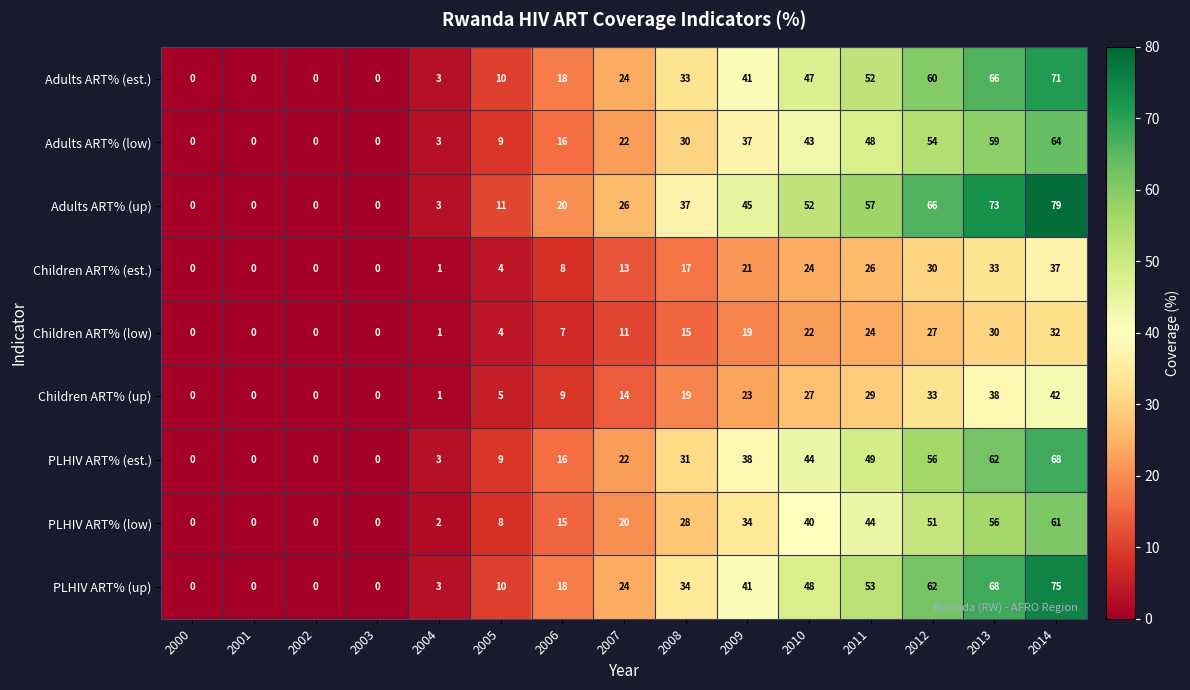

How many categories are shown in the chart?

15